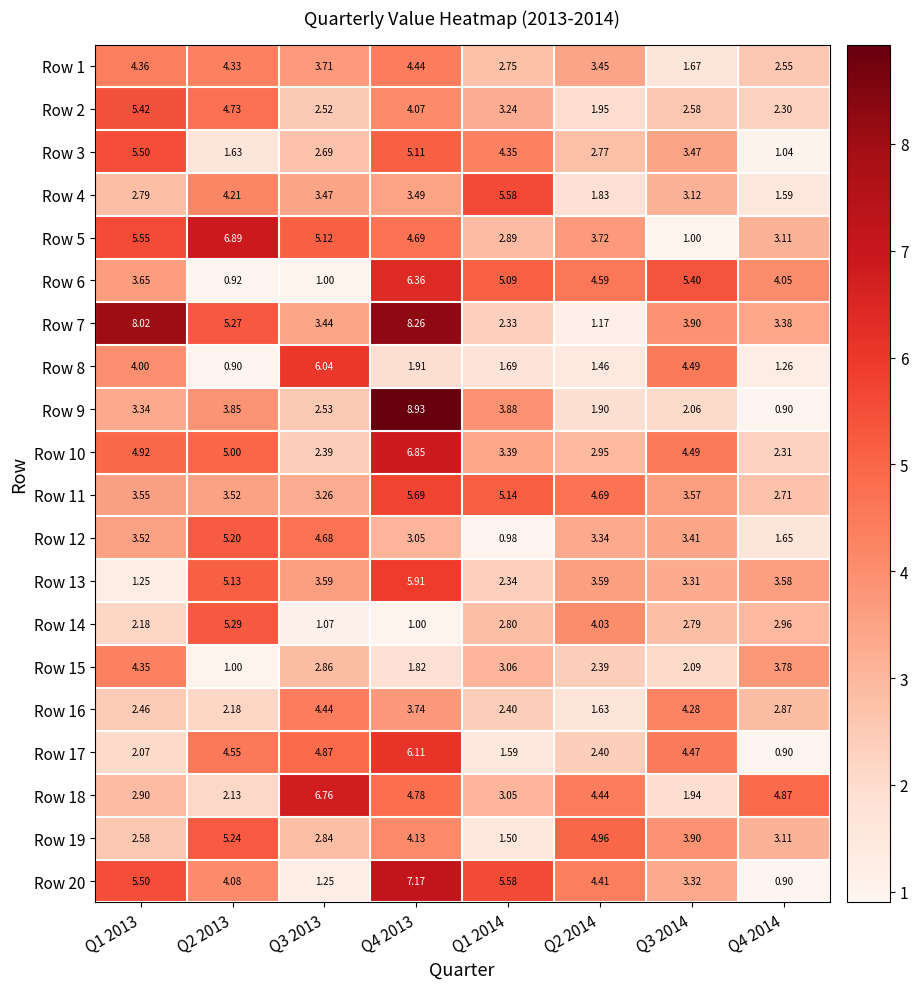

Is the value of Row 9 at Q2 2014 greater than the value of Row 5 at Q2 2013?

No